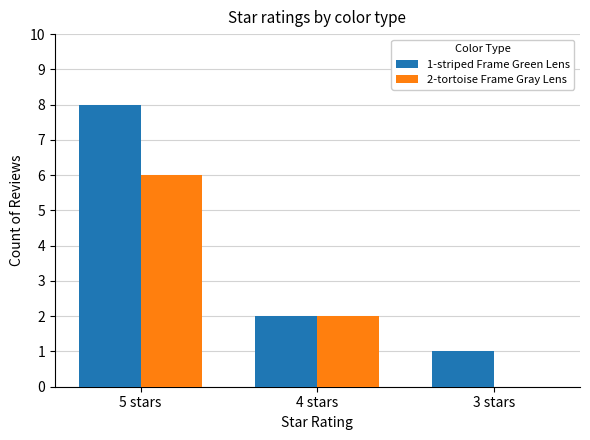

What is the maximum value shown in the chart?

8